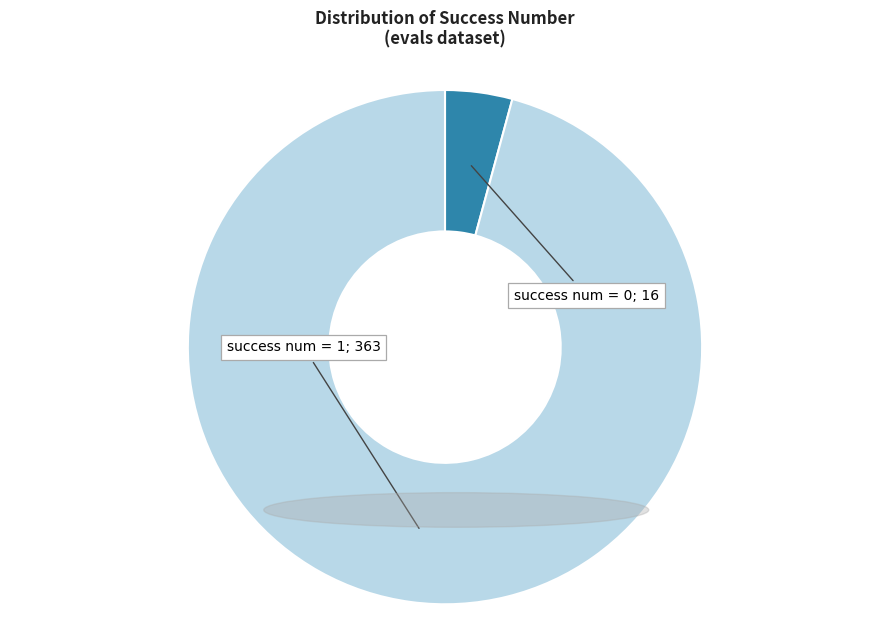

Is there a majority slice in this chart?

Yes